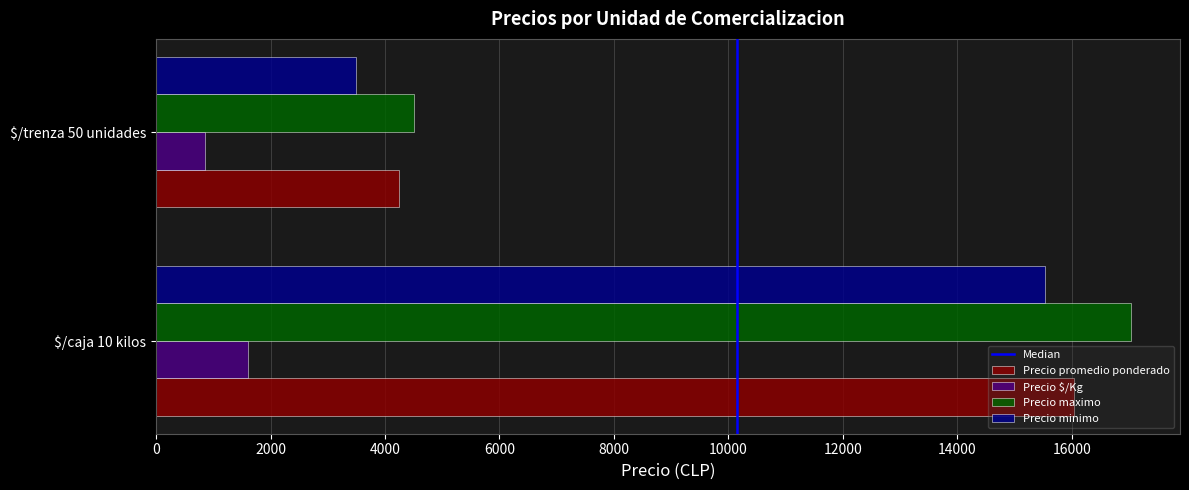

What is the sum of all Precio promedio ponderado values?

20289